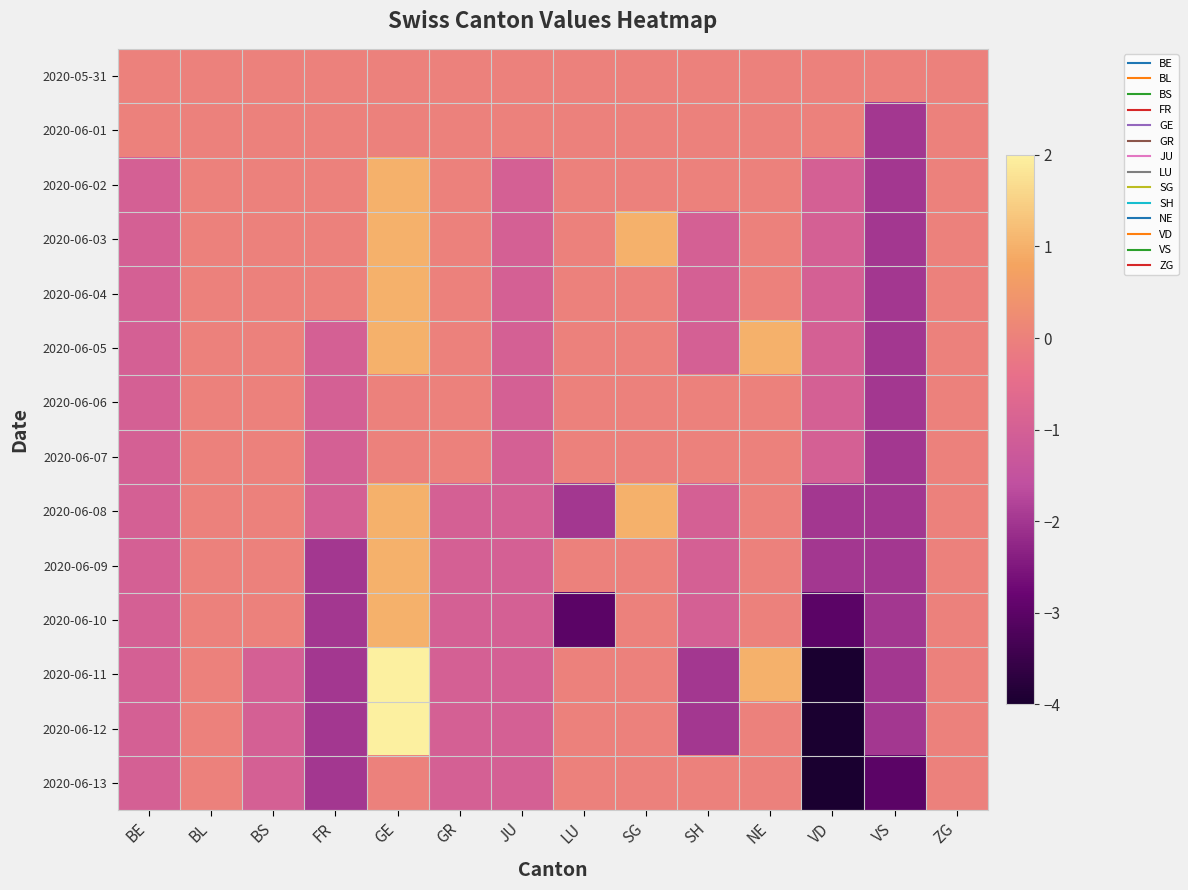

Which series has the largest range (max minus min)?

2020-06-11